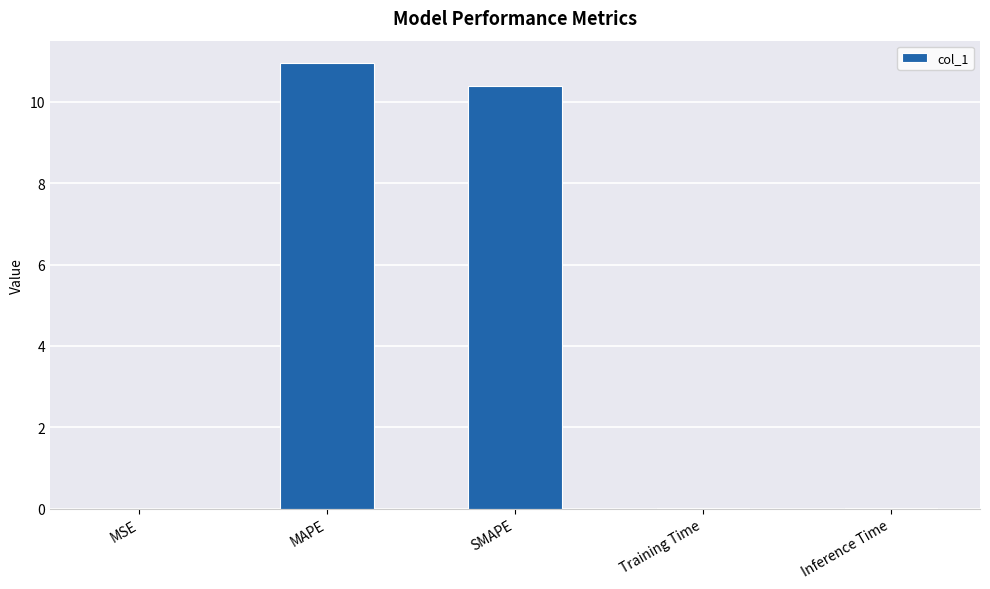

What is the ratio of the value at SMAPE to the value at MAPE?

0.9